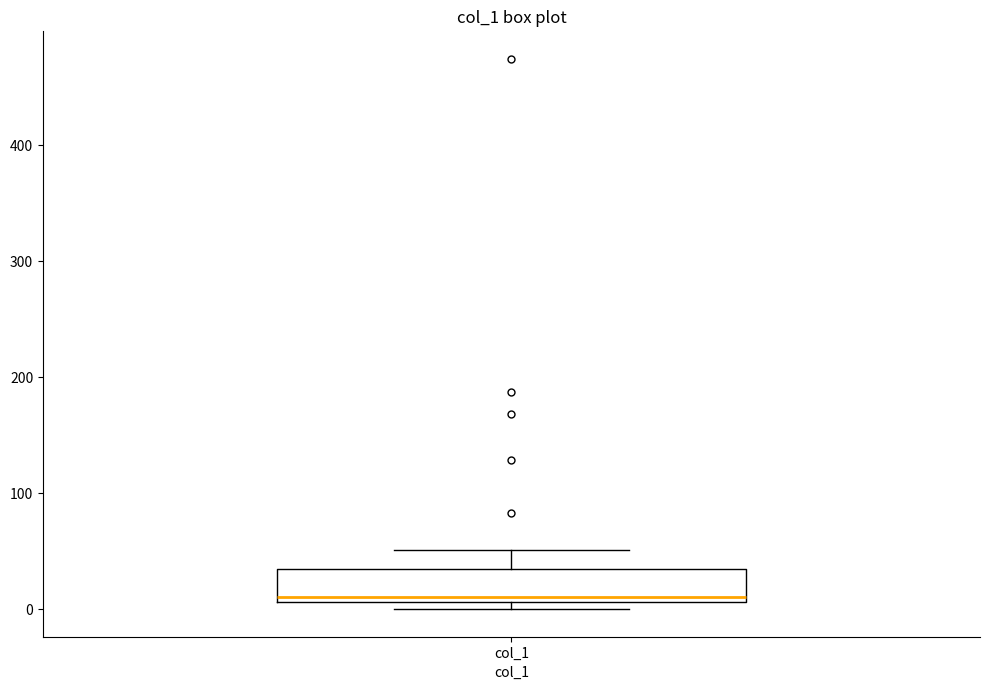

Transcribe this box plot: give where the median line is, the range the box spans, and where the two whiskers end, as read against the y-axis. The values are not printed on the chart, so give them approximately, as read against the axis.

median 10 (just above the box's lower edge), box 10 to 40, whiskers 0 to 50